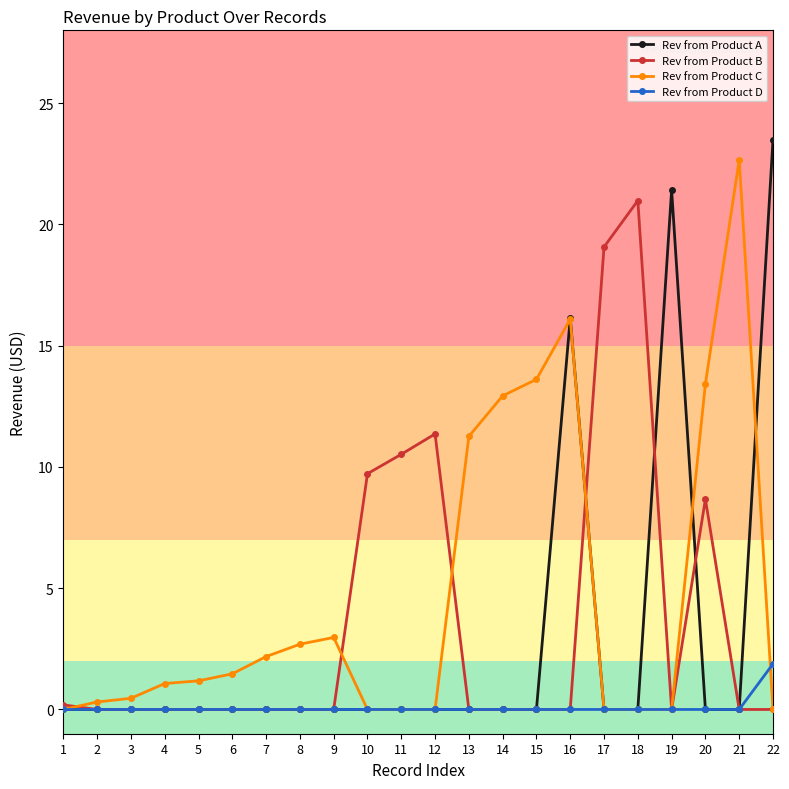

Which series has the largest range (max minus min)?

Rev from Product A